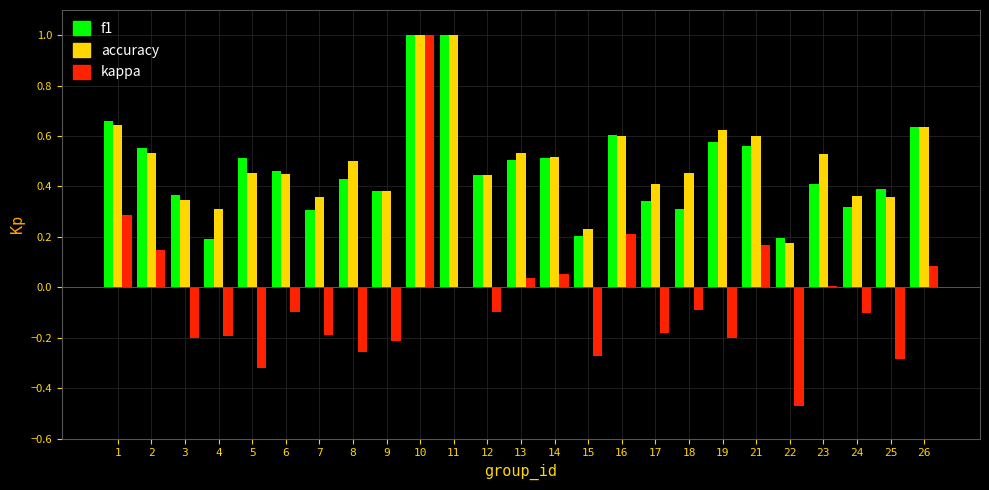

Which series has the widest spread of values?

kappa